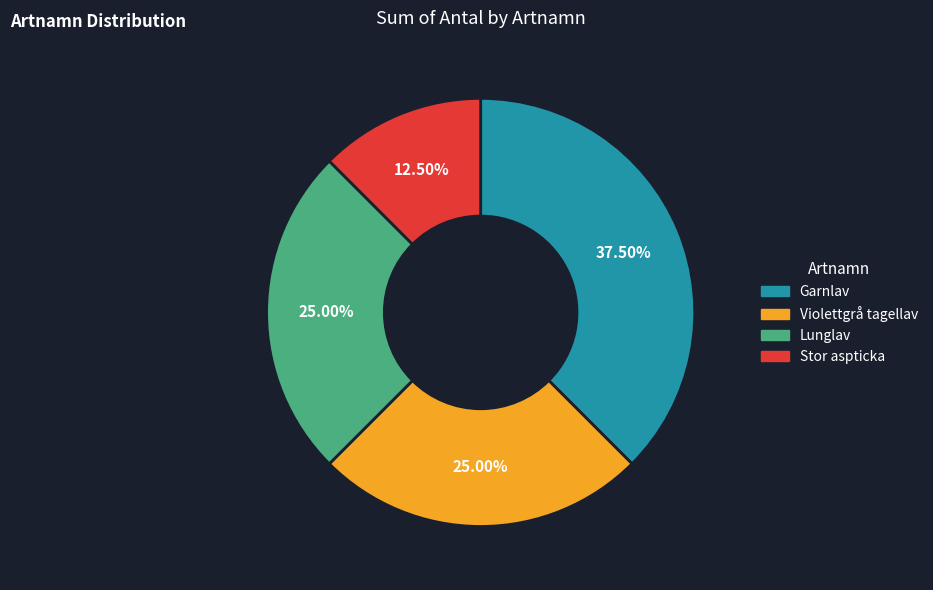

Which has a higher value, Violettgrå tagellav or Garnlav?

Garnlav